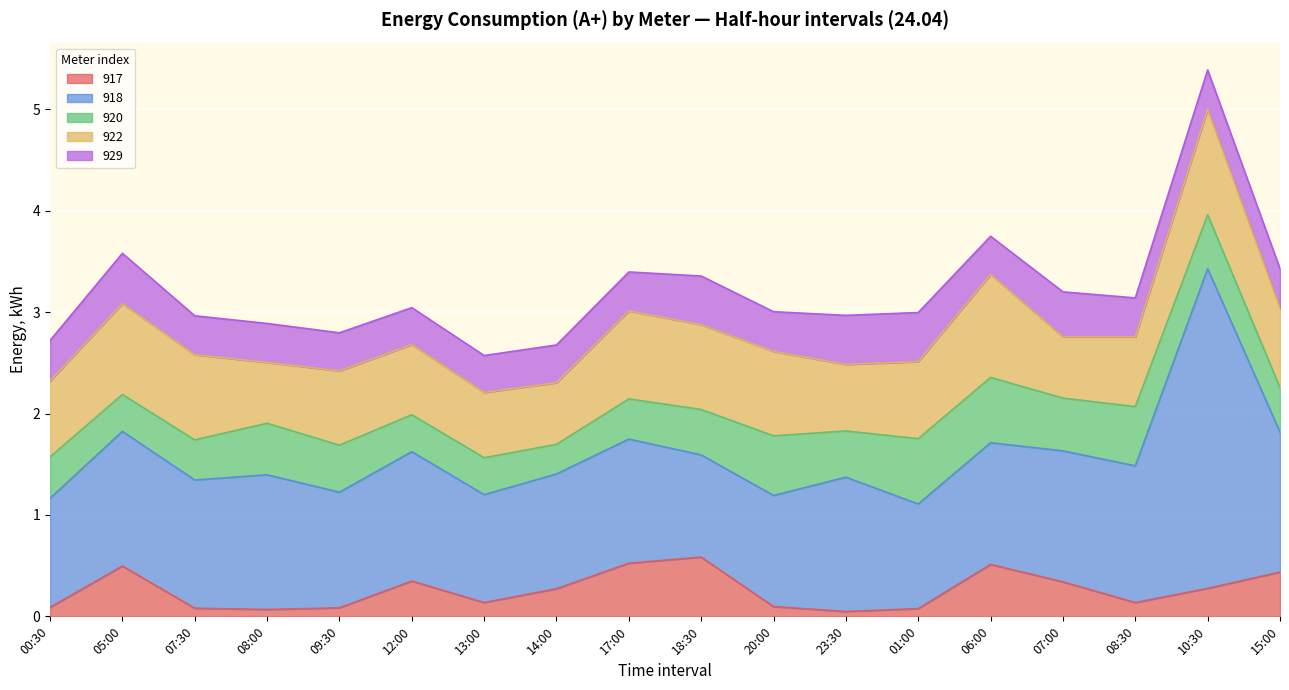

Does the chart display data point markers on the line(s)?

No